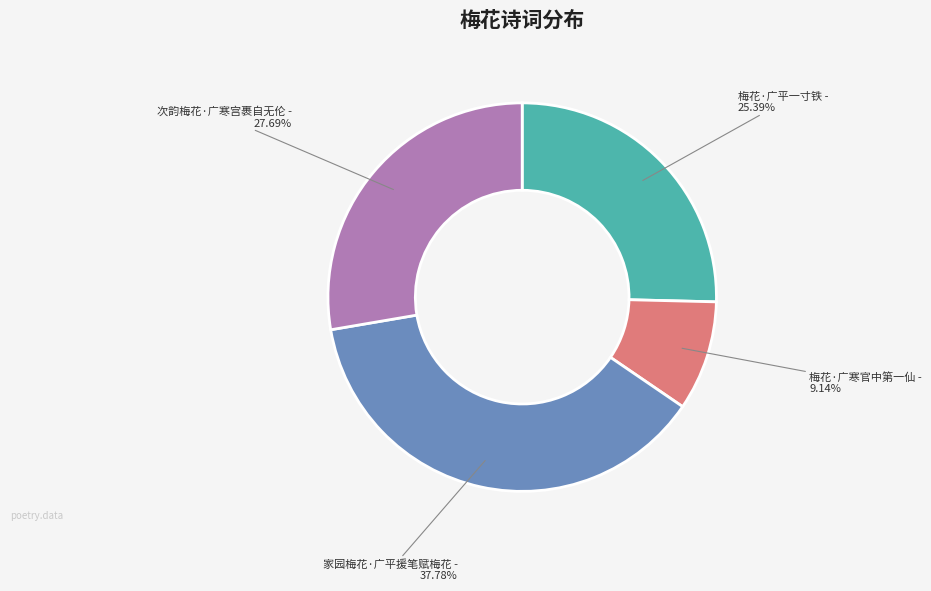

Is there a majority slice in this chart?

No